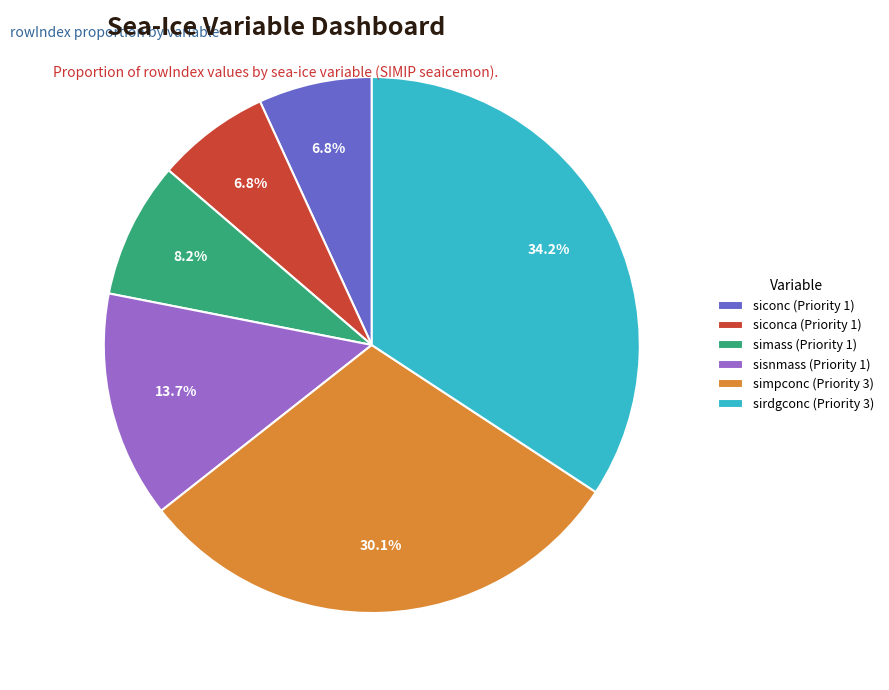

Which has a higher value, siconca (Priority 1) or simass (Priority 1)?

simass (Priority 1)